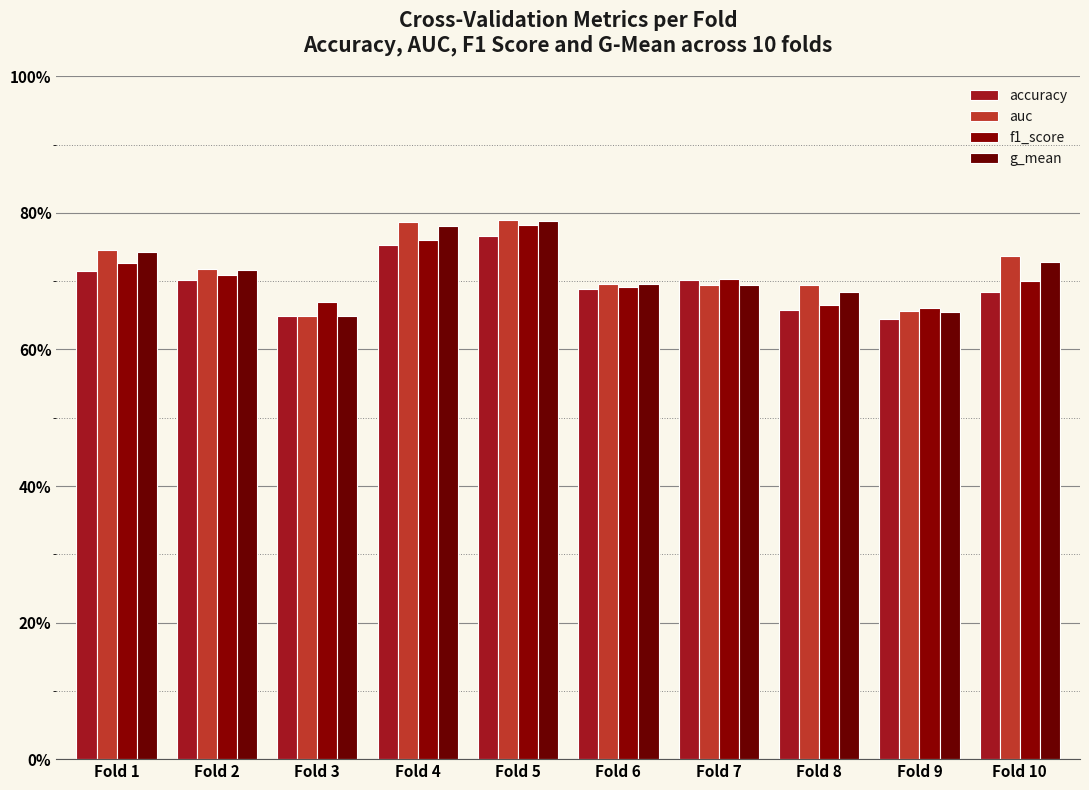

Does the chart contain any negative values?

No